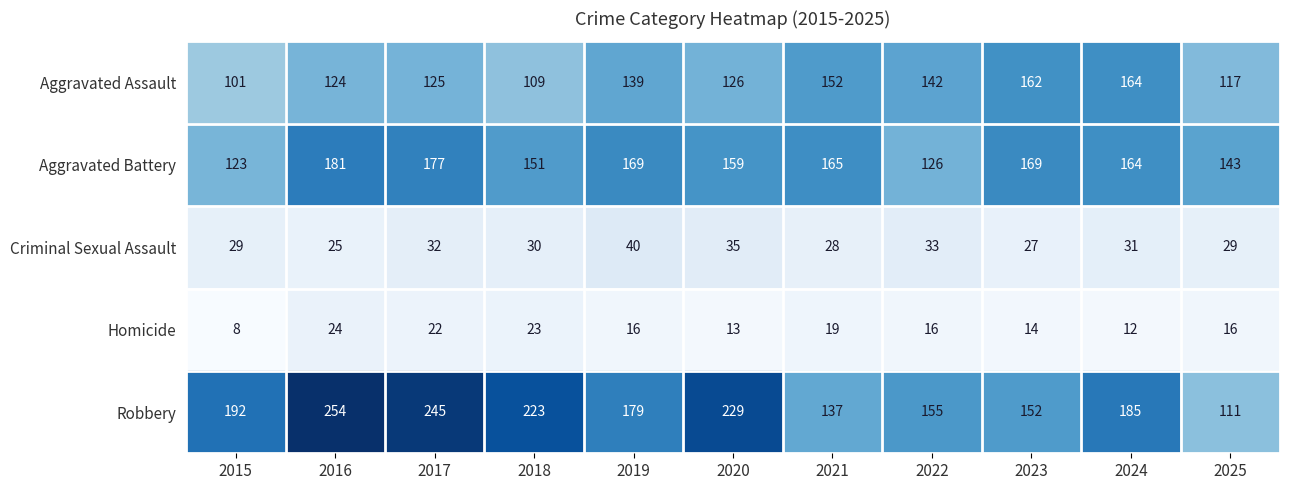

What is the difference between the second highest and second lowest values in the Aggravated Assault series?

53